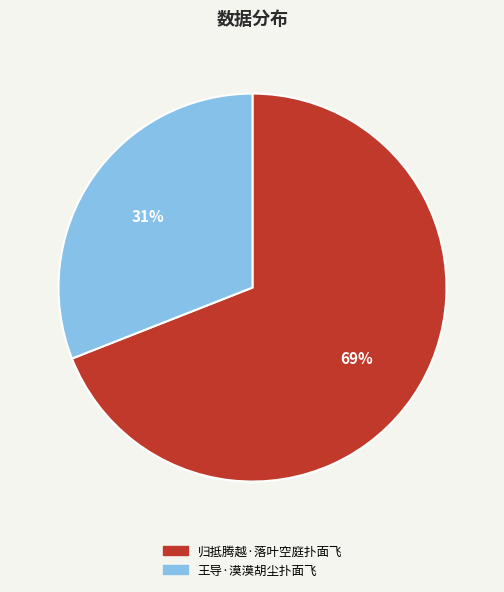

What is the ratio of the value at 王导·漠漠胡尘扑面飞 to the value at 归抵腾越·落叶空庭扑面飞?

0.4